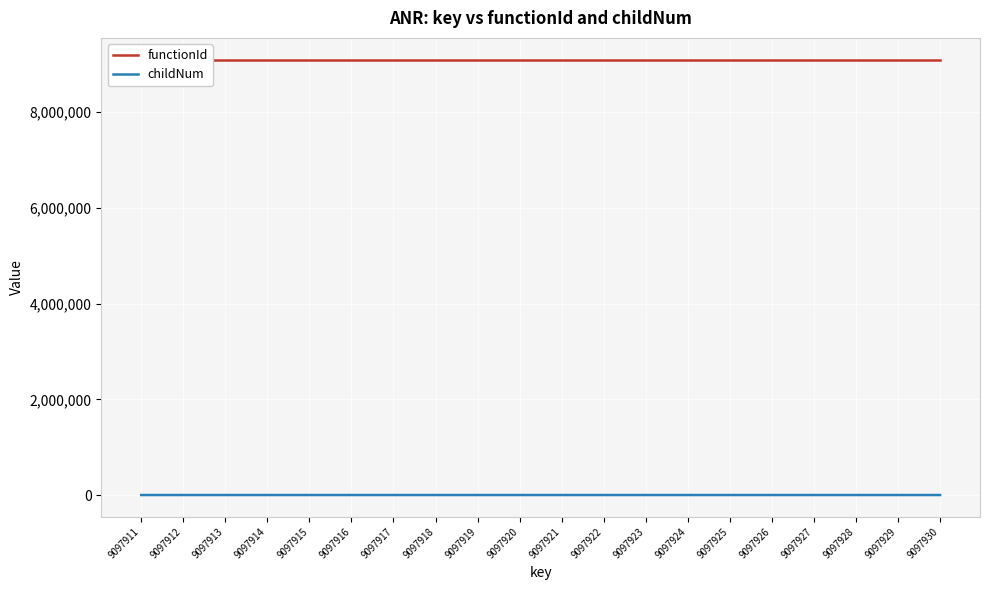

Which series has the largest total across all categories?

functionId